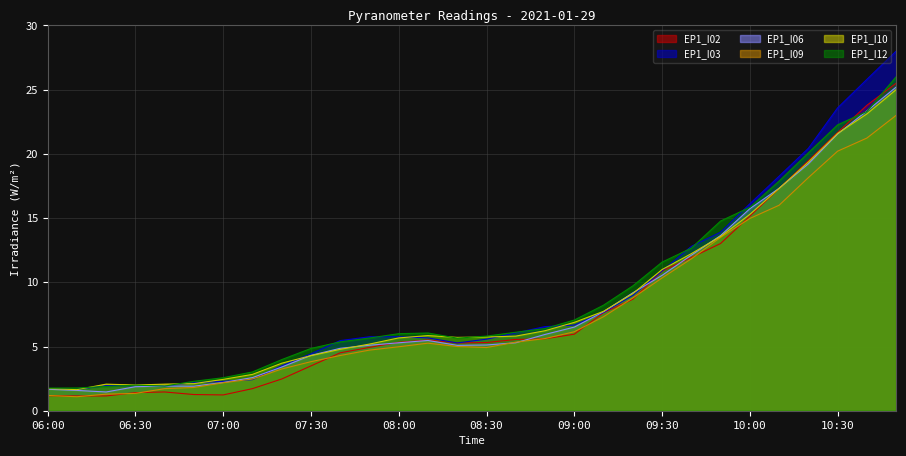

Rank the categories by EP1_I09_AN00035 value from lowest to highest.

06:10, 06:00, 06:20, 06:30, 06:40, 06:50, 07:00, 07:10, 07:20, 07:30, 07:40, 07:50, 08:30, 08:00, 08:20, 08:10, 08:40, 08:50, 09:00, 09:10, 09:20, 09:30, 09:40, 09:50, 10:00, 10:10, 10:20, 10:30, 10:40, 10:50